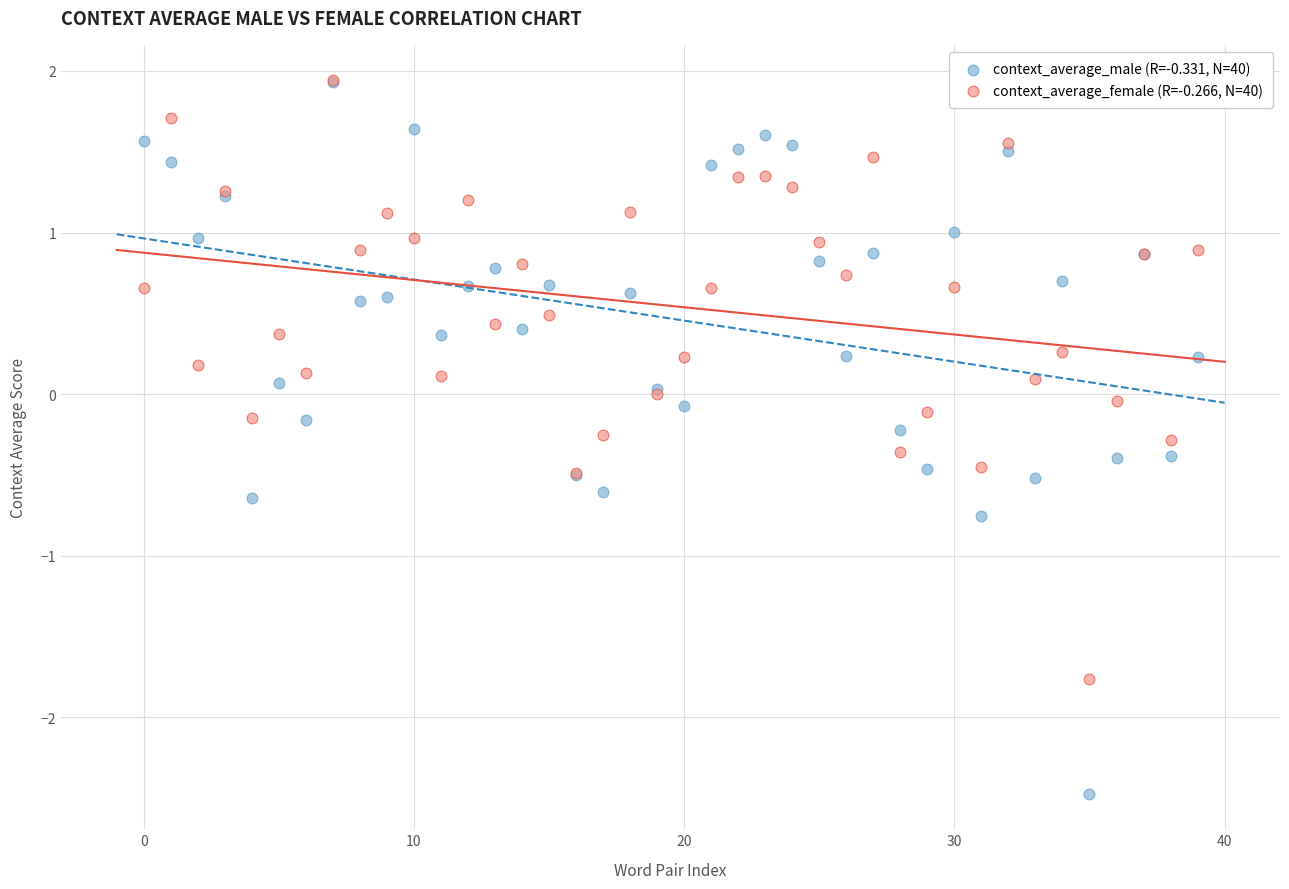

What are all the series names shown in the legend?

context_average_male (R=-0.331, N=40), context_average_female (R=-0.266, N=40)